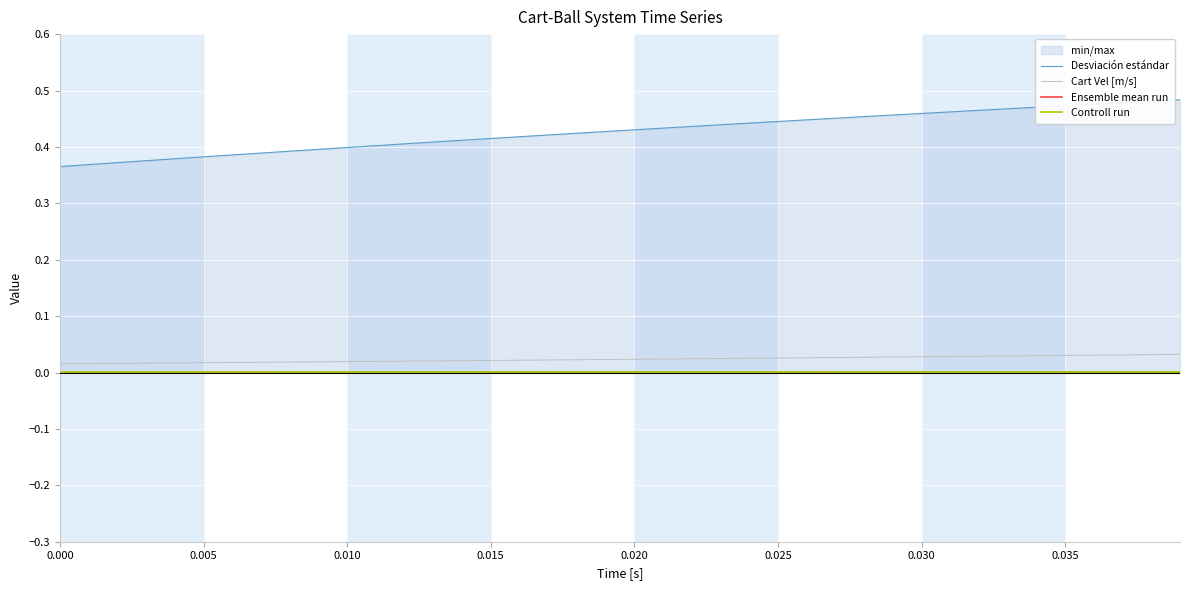

The Controll run series shows 0.0 at 0.000. True or false?

True